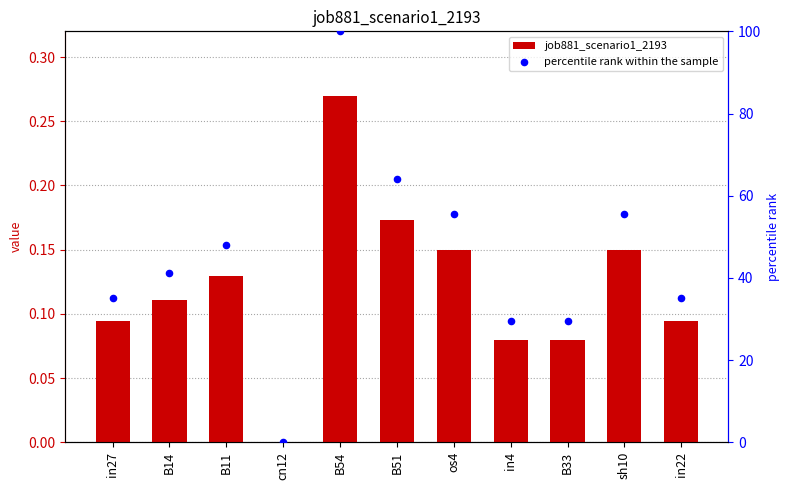

At how many categories does at least one series exceed 30?

8